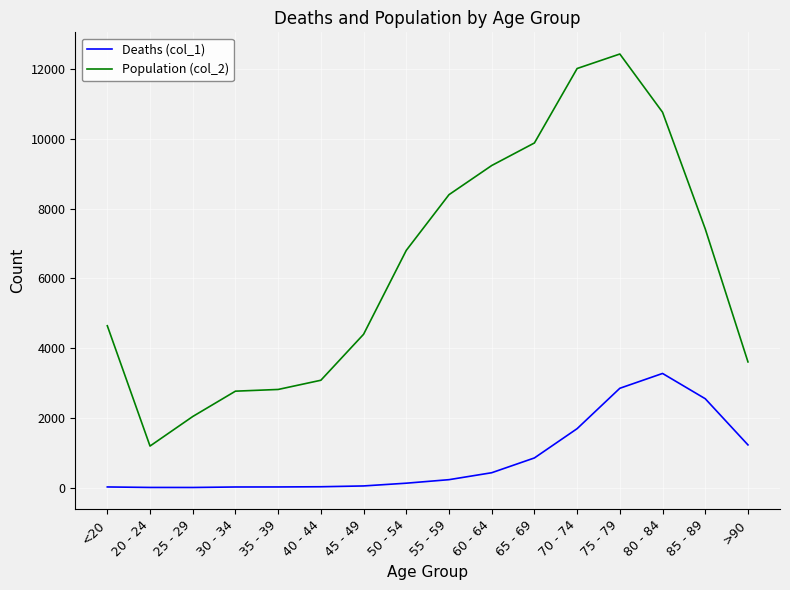

Between 85 - 89 and >90, which series saw the biggest shift?

Population (col_2)